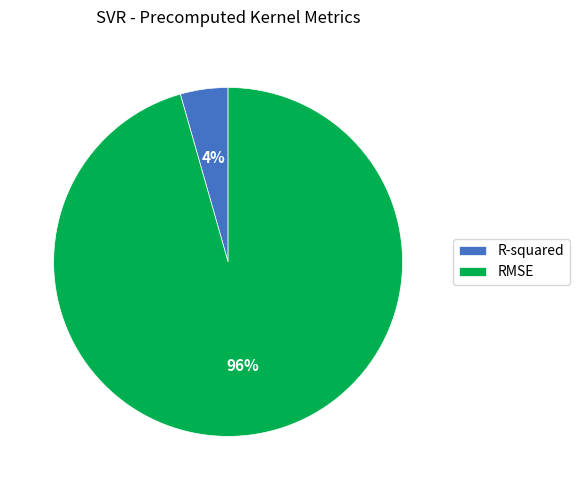

Is it true that RMSE is 96% of the pie?

True